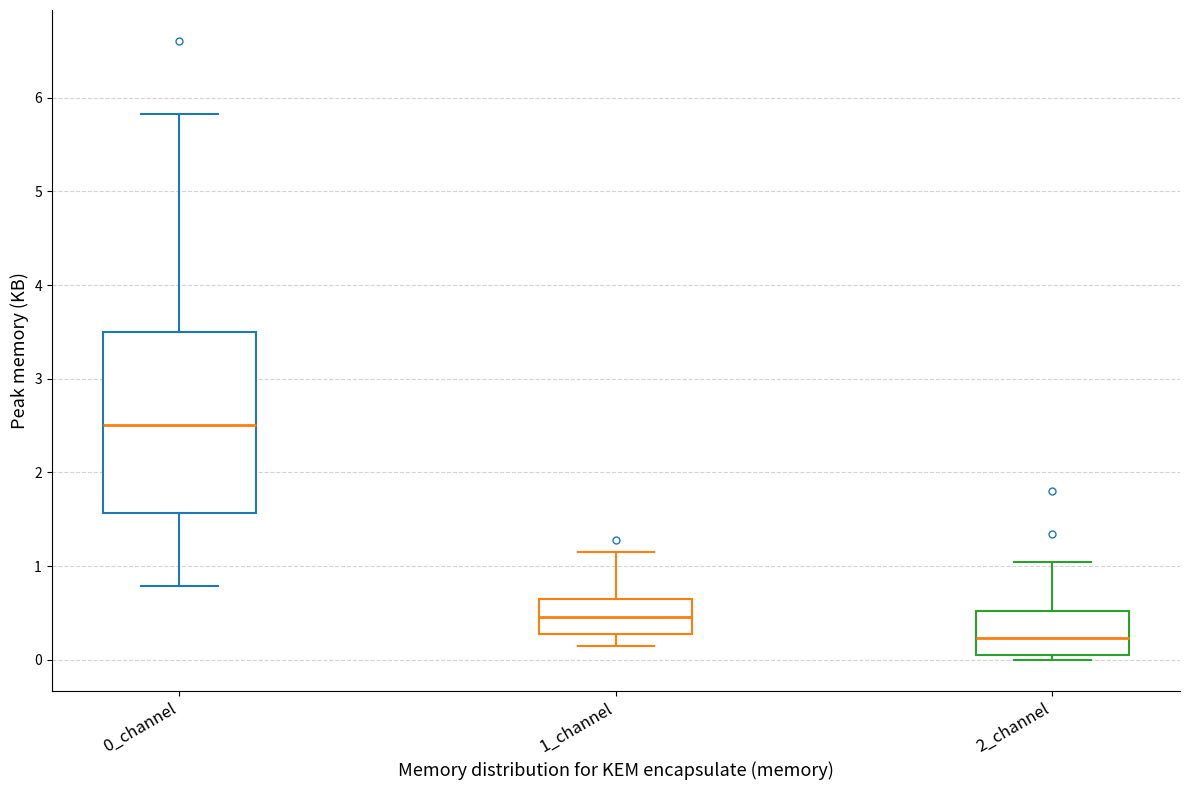

Reading left to right, read every box against the y-axis: the position of its median line, the range the box covers, and the ends of its whiskers. The values are not printed on the chart, so give them approximately, as read against the axis.

0_channel: median 2.5, box 1.6 to 3.5, whiskers 0.8 to 5.8
1_channel: median 0.5, box 0.3 to 0.6, whiskers 0.2 to 1.2
2_channel: median 0.2, box 0.1 to 0.5, whiskers 0.0 to 1.0